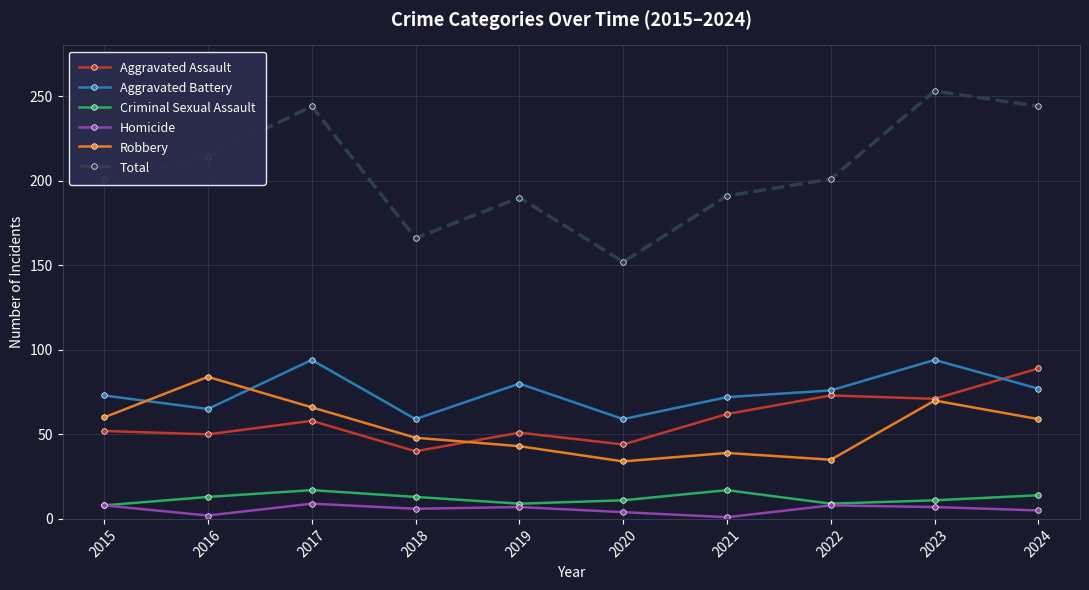

Which series has the largest total across all categories?

Total